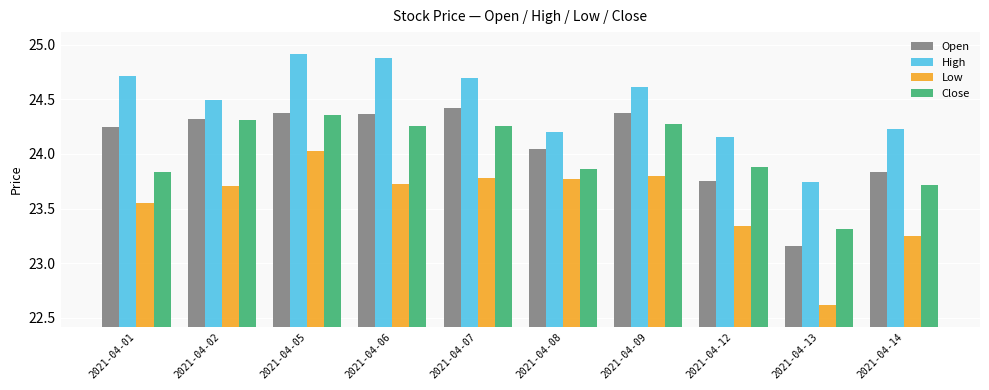

How many bars are there in each group?

4